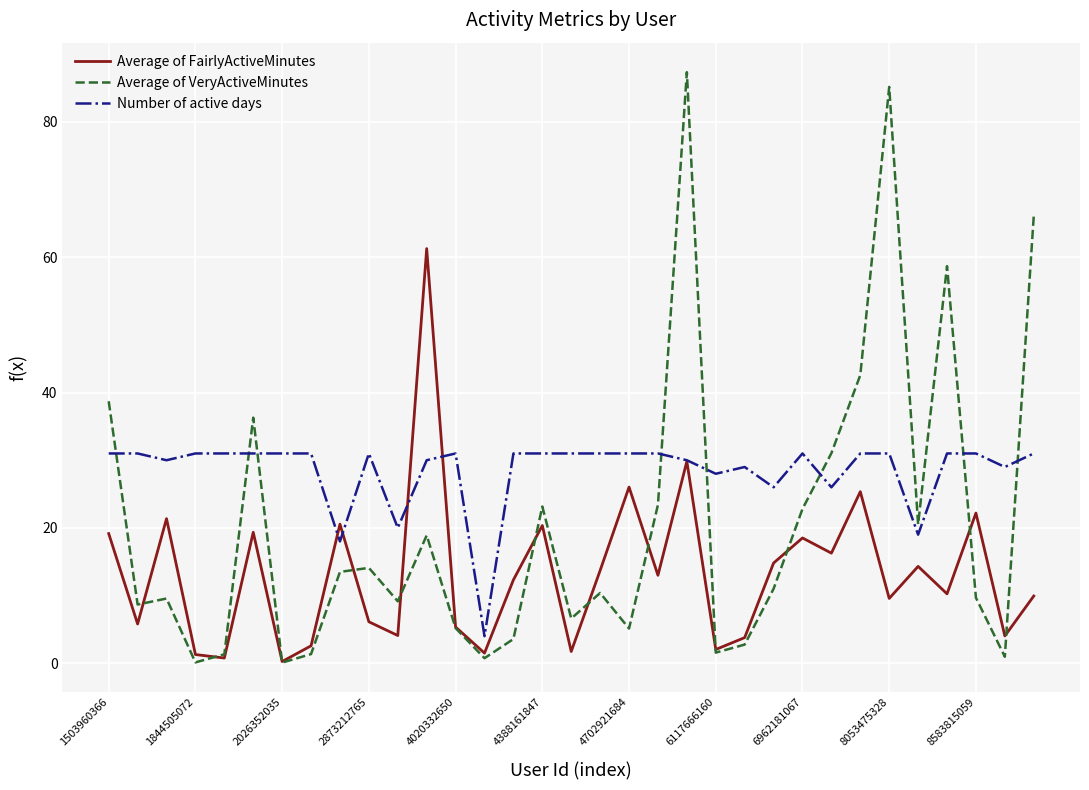

Rank the series by their maximum value, from highest to lowest.

Average of VeryActiveMinutes, Average of FairlyActiveMinutes, Number of active days